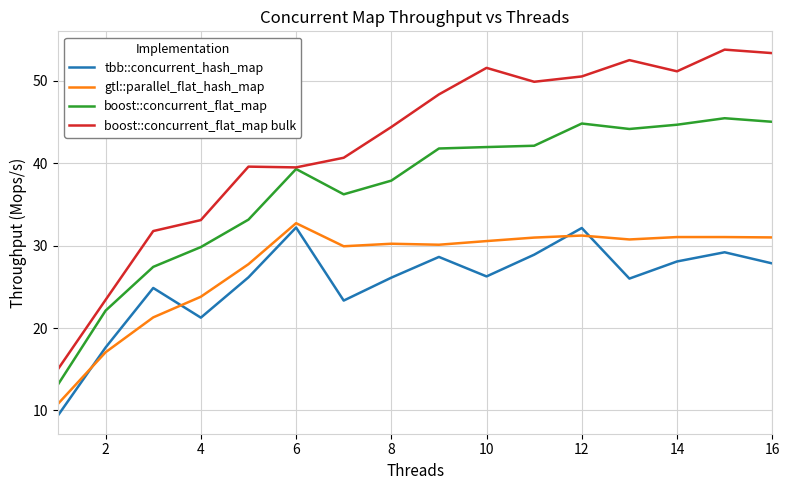

List the series in order of their peak value, lowest first.

tbb::concurrent_hash_map, gtl::parallel_flat_hash_map, boost::concurrent_flat_map, boost::concurrent_flat_map bulk